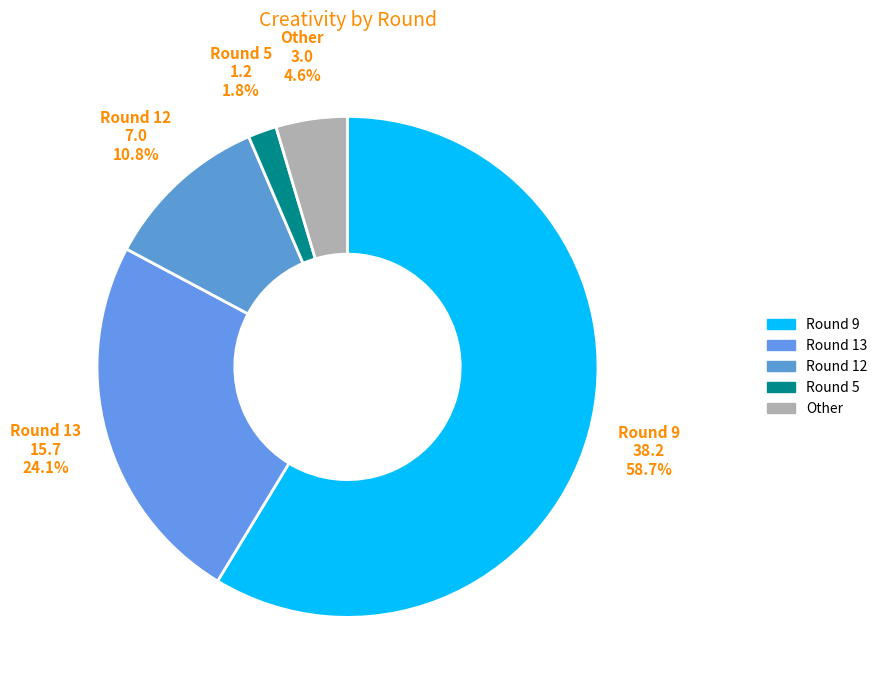

What is the majority slice?

Round 9